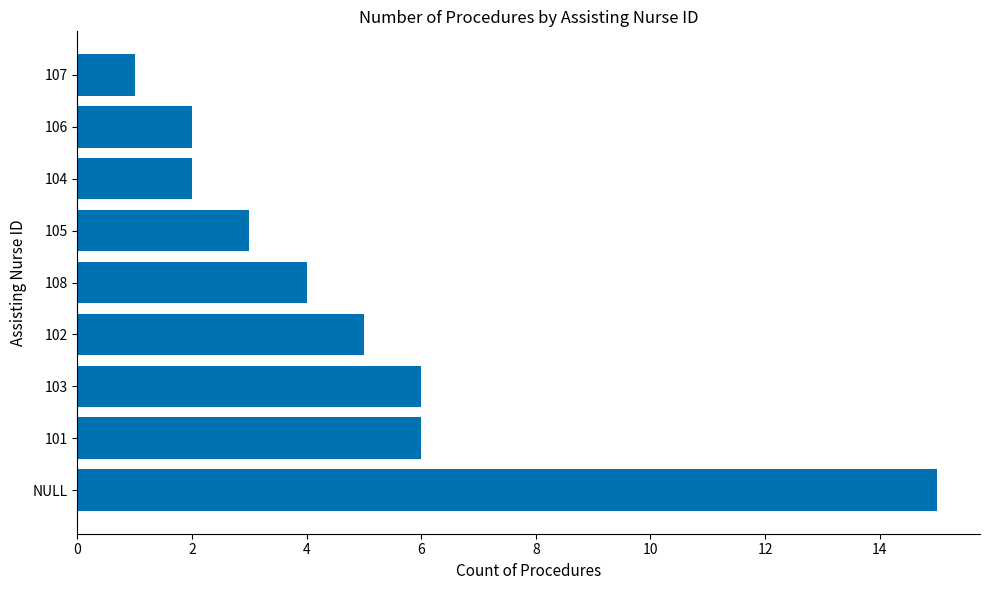

What is the average value?

5